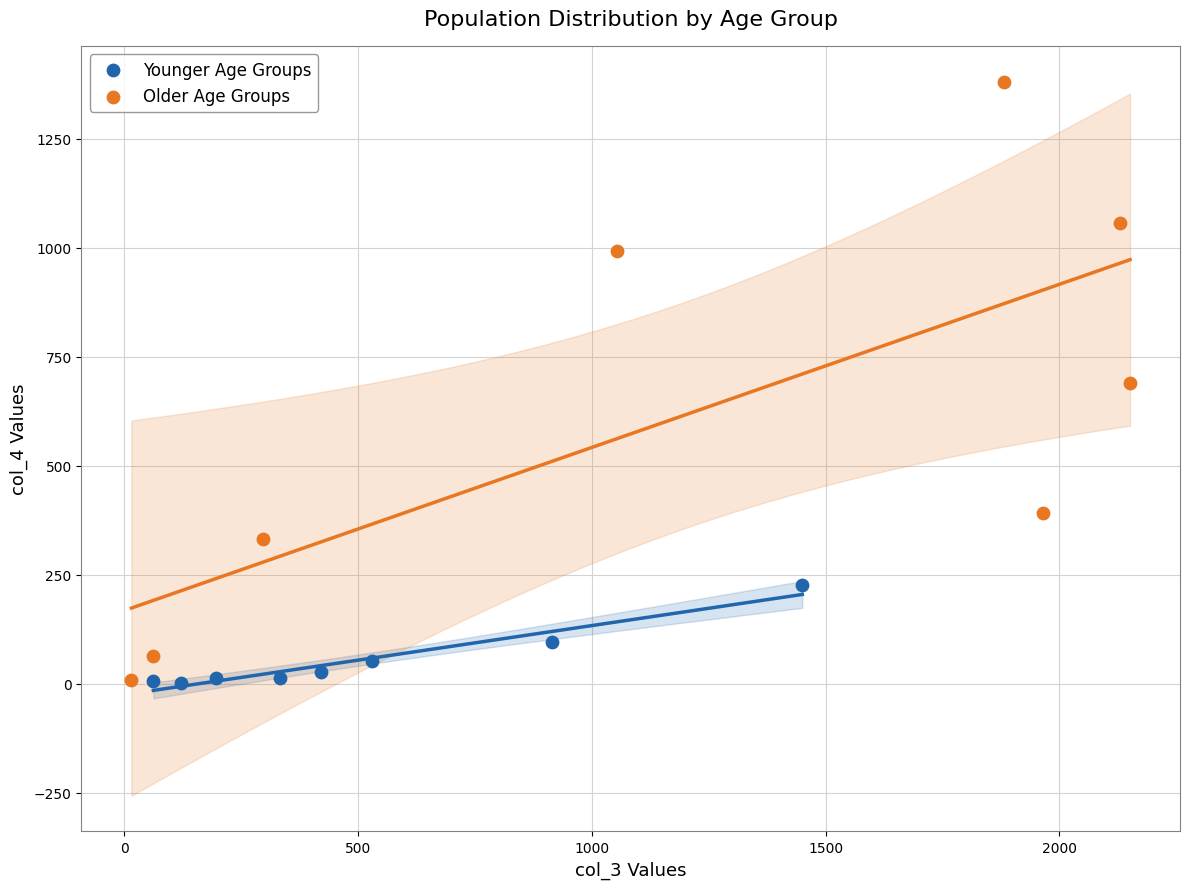

Which series contains the highest Y value?

Older Age Groups